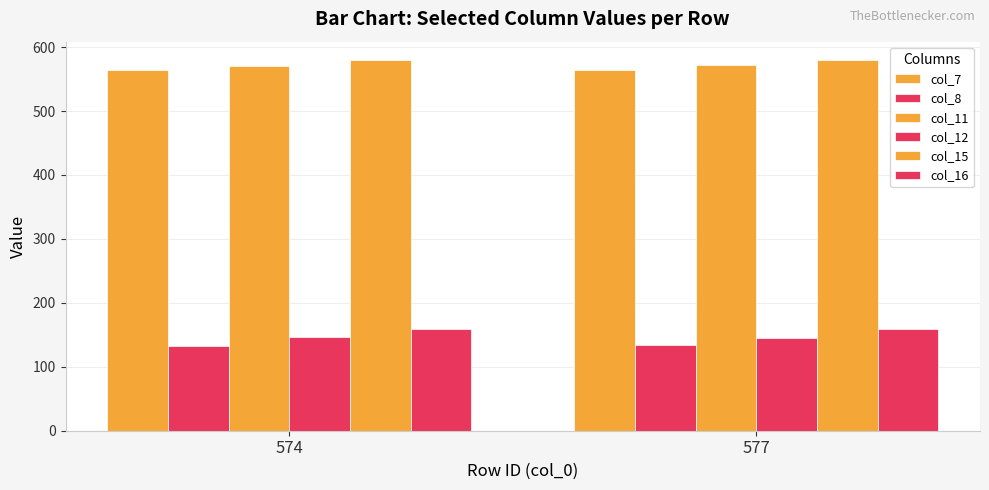

Reading left to right, what are all the values shown in this chart?

col_7: 564.0	563.7
col_8: 133.2	133.9
col_11: 570.3	571.4
col_12: 145.9	145.8
col_15: 579.1	579.5
col_16: 159.5	159.7